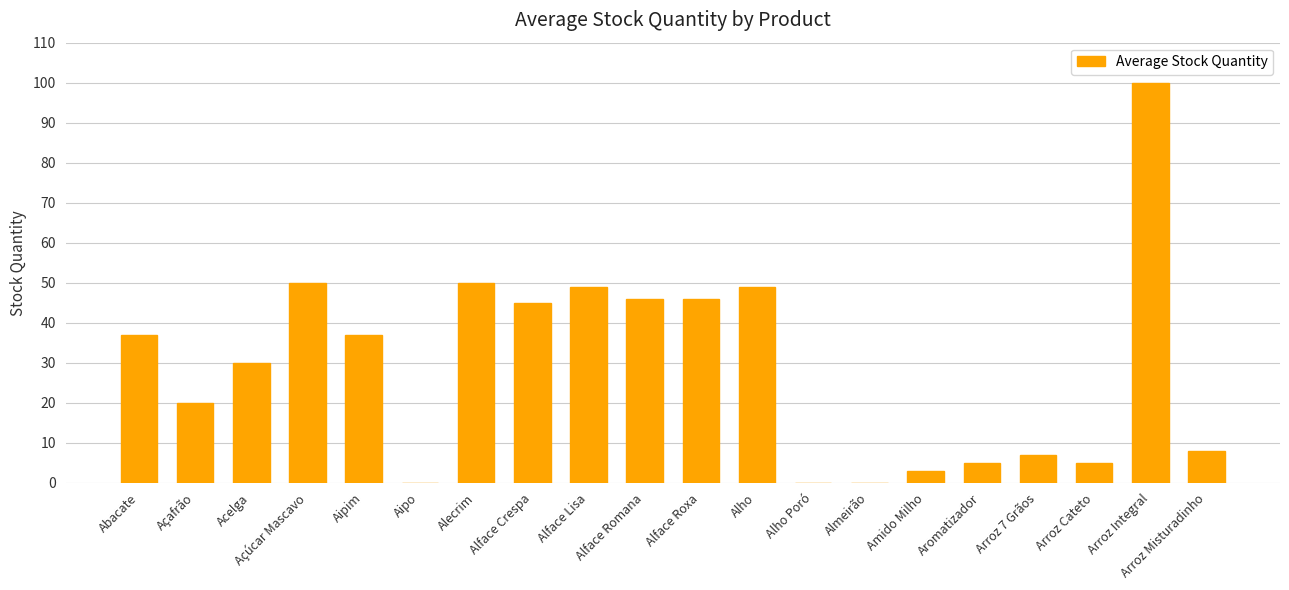

At which category does the chart reach its peak across all series?

Arroz Integral